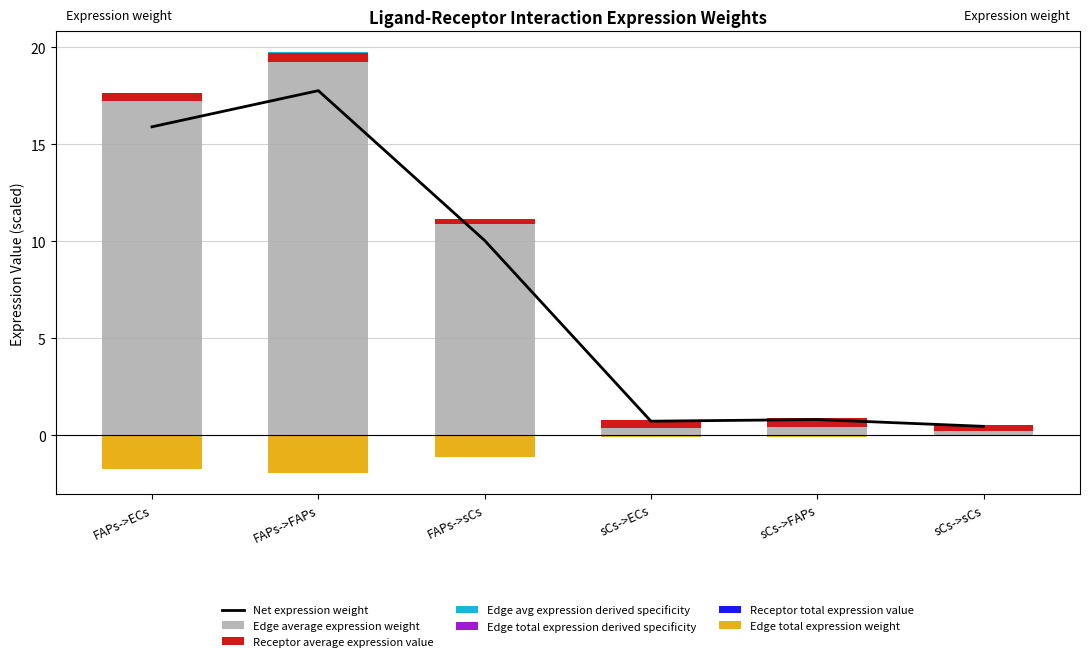

Which has a higher value, FAPs->sCs or sCs->FAPs?

FAPs->sCs